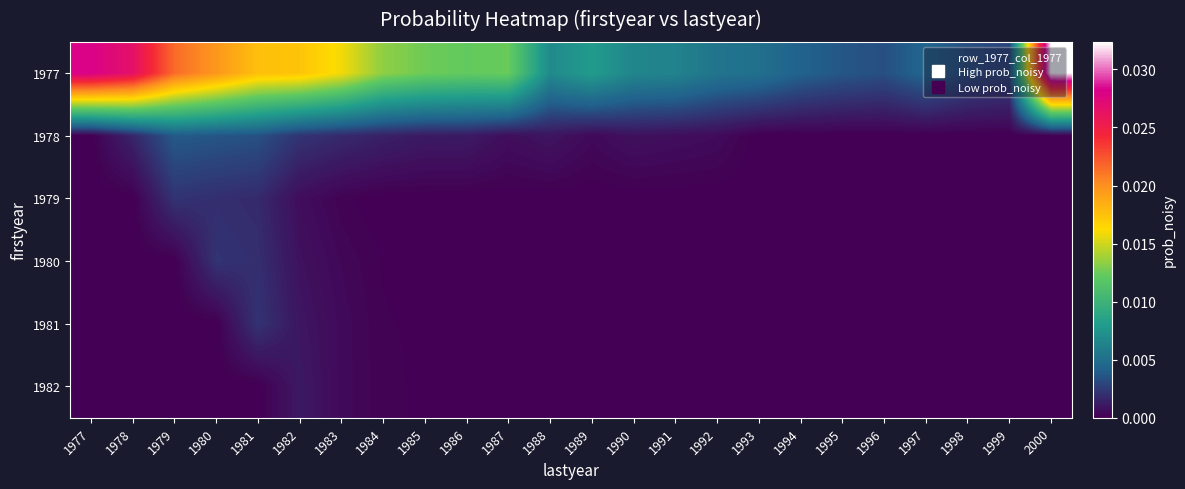

Which series has the largest total across all categories?

1977